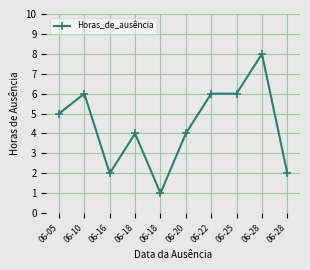

List the labels in order of value, smallest first.

06-18, 06-16, 06-28, 06-18, 06-20, 06-05, 06-10, 06-22, 06-25, 06-28